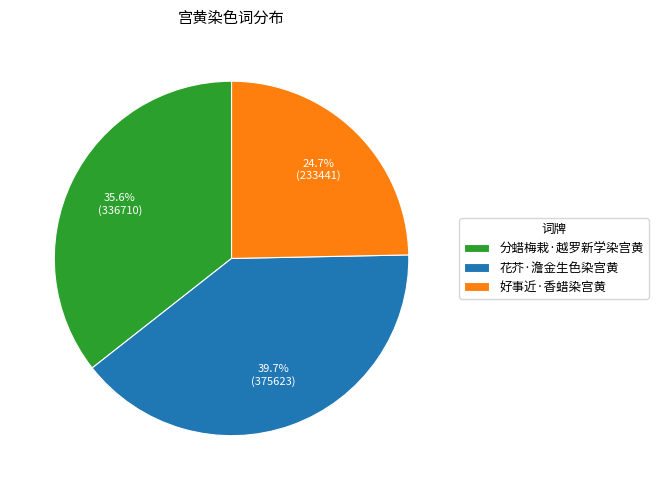

Rank the categories by value from lowest to highest.

好事近·香蜡染宫黄, 分蜡梅栽·越罗新学染宫黄, 花芥·澹金生色染宫黄